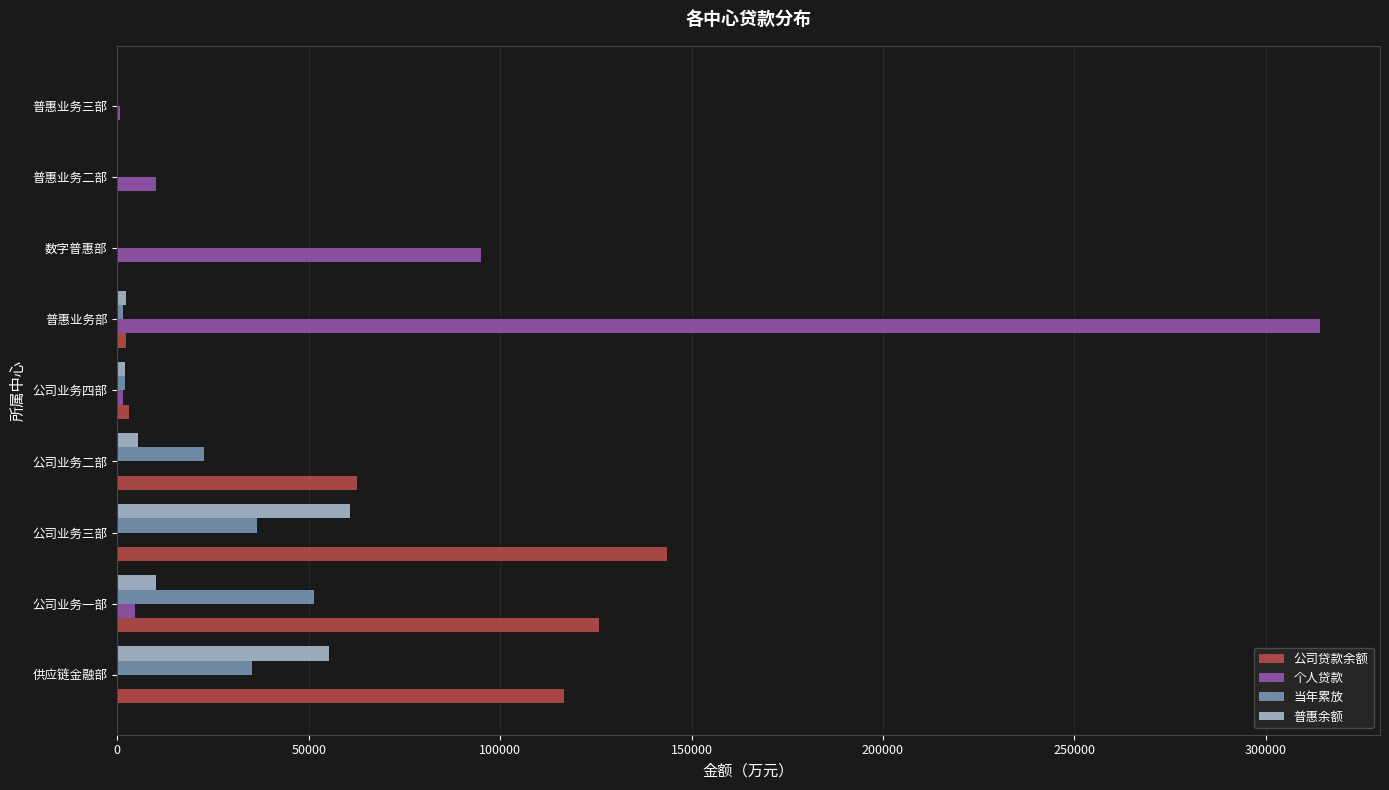

Is it true that 公司贷款余额 equals -76619.7 at 数字普惠部?

False